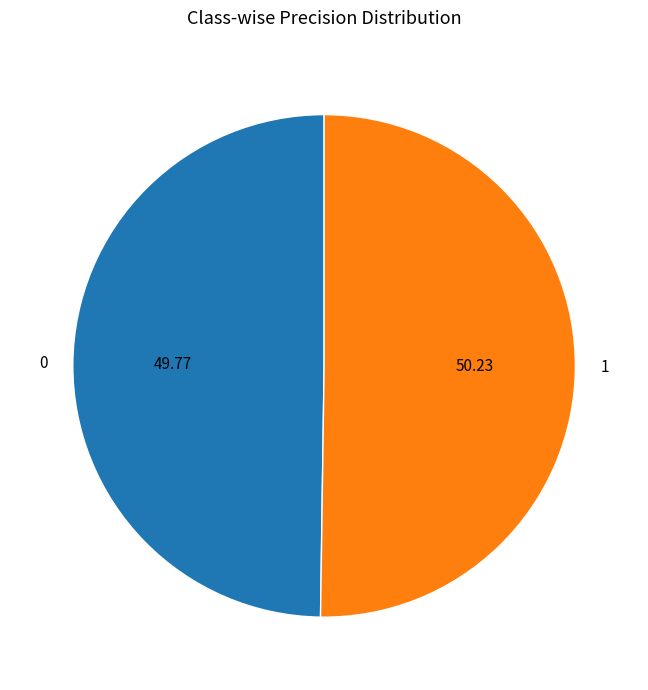

Count the number of slices in the pie.

2